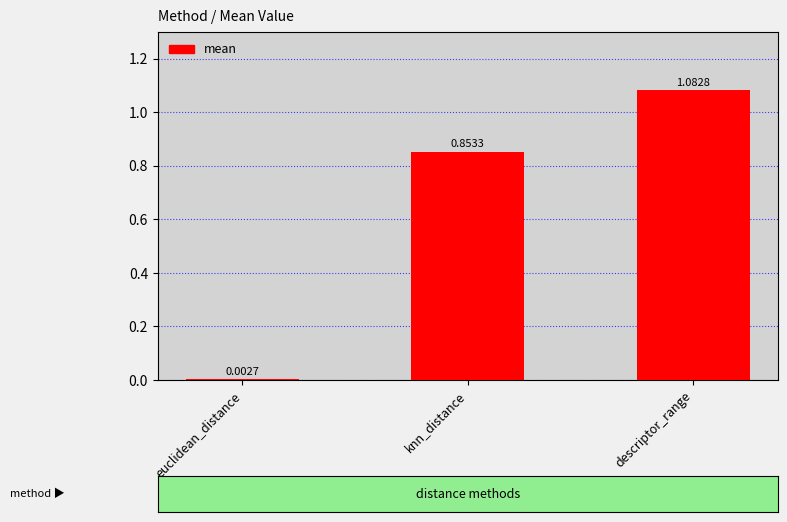

What is the average value?

0.6